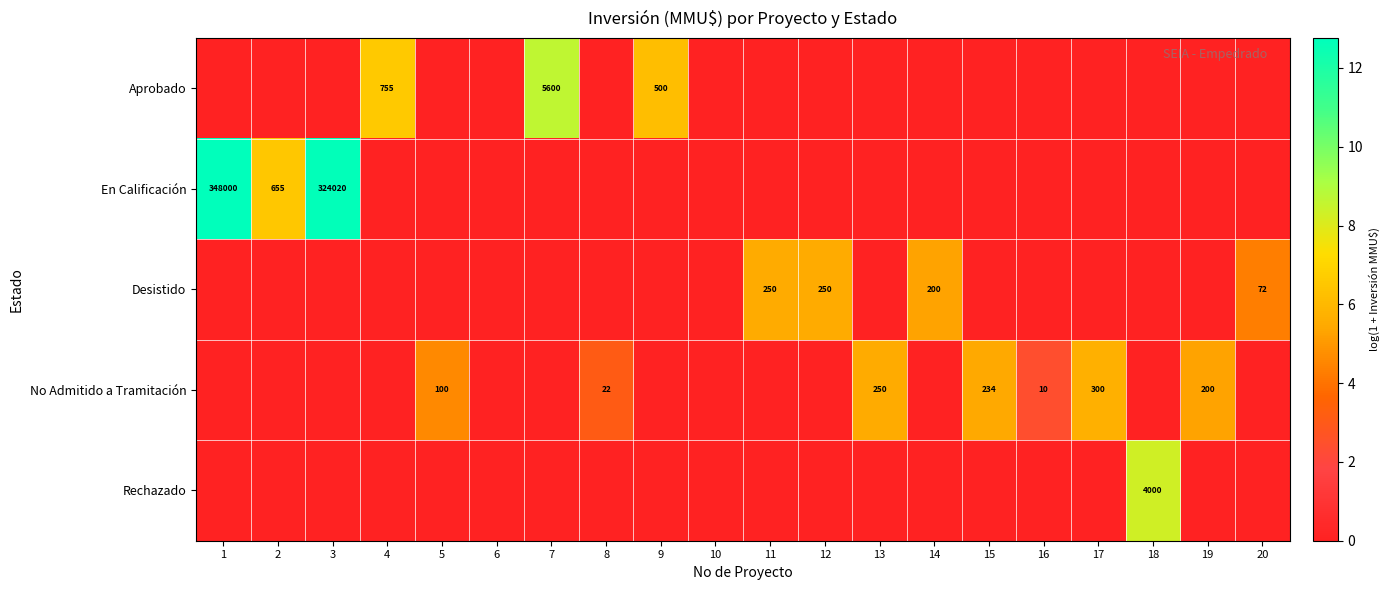

How many values in the Aprobado series exceed 0?

3